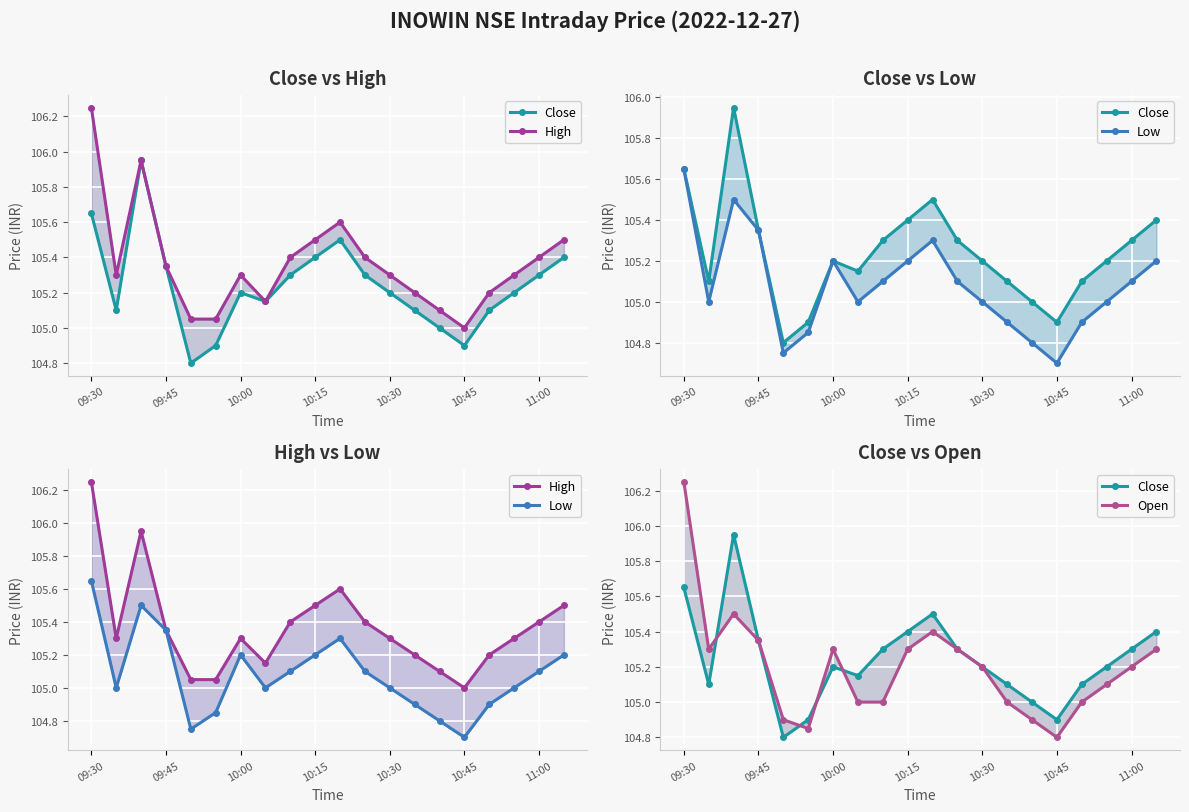

Between 15 and 16, which series saw the biggest shift?

High